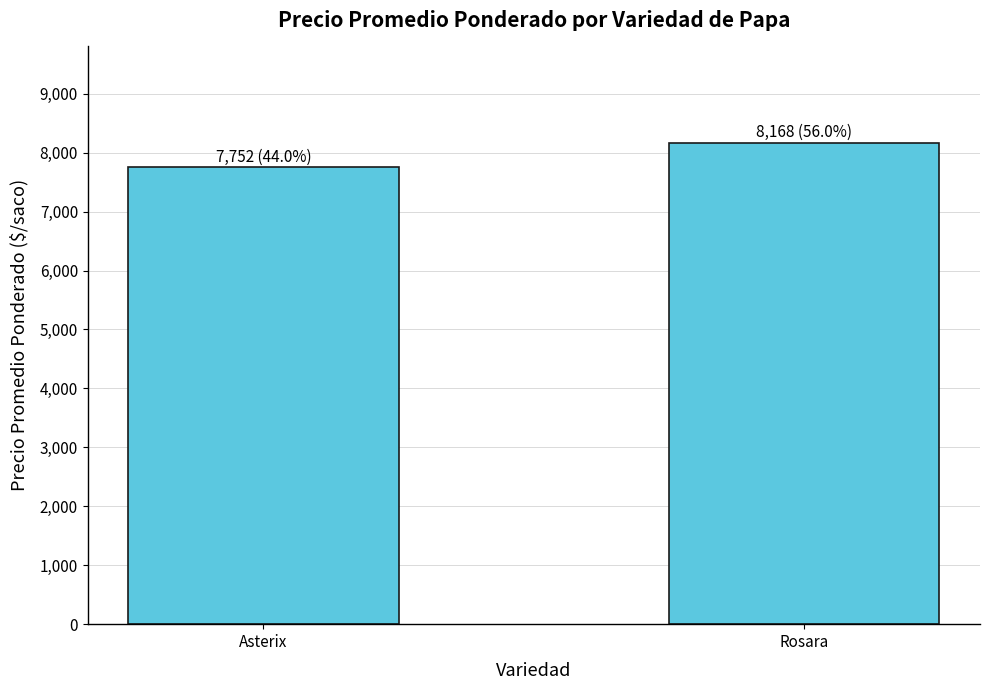

Count the values in the range 7752 to 8168.

2